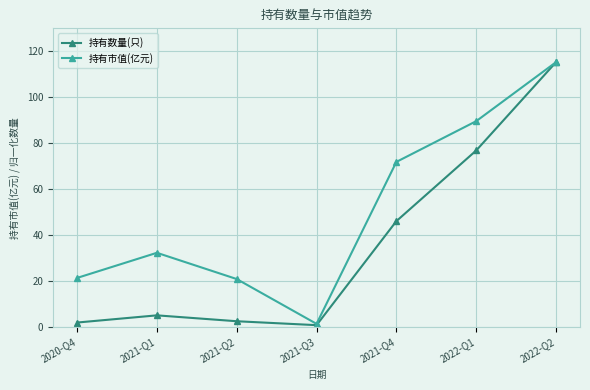

What is the total value across all series at 2022-Q1?

166.5